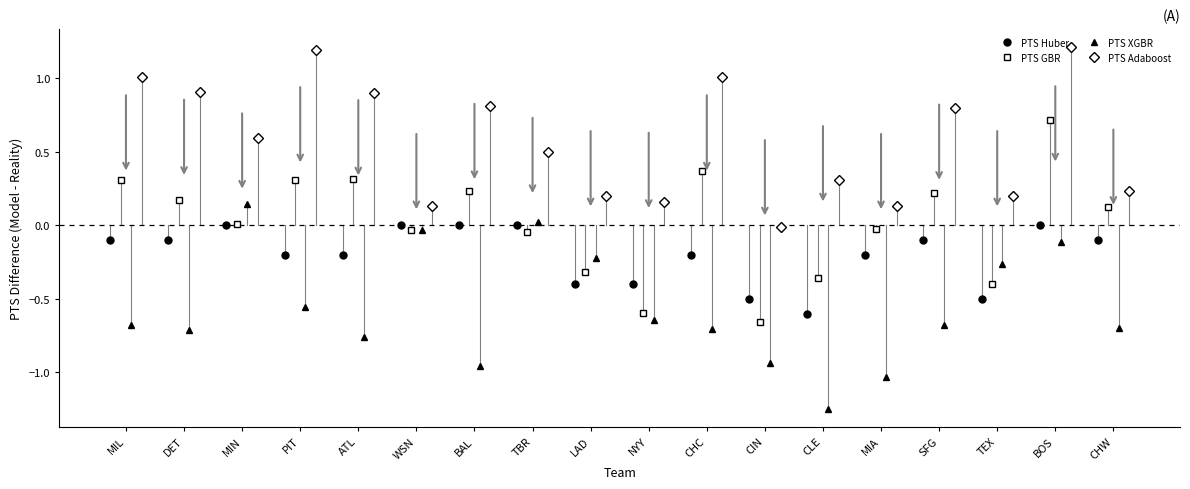

True or false: PTS Huber has more than 2 interior local peaks.

True